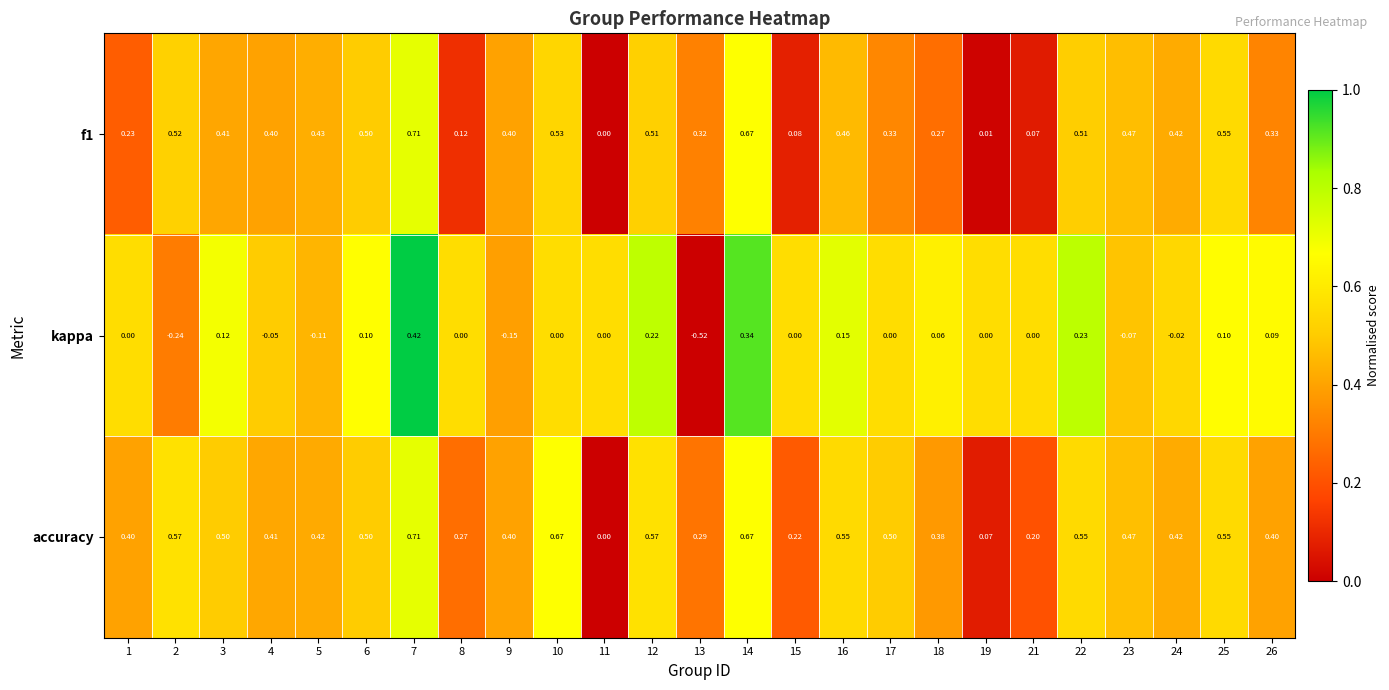

Is the value of f1 at 1 greater than the value of accuracy at 16?

No